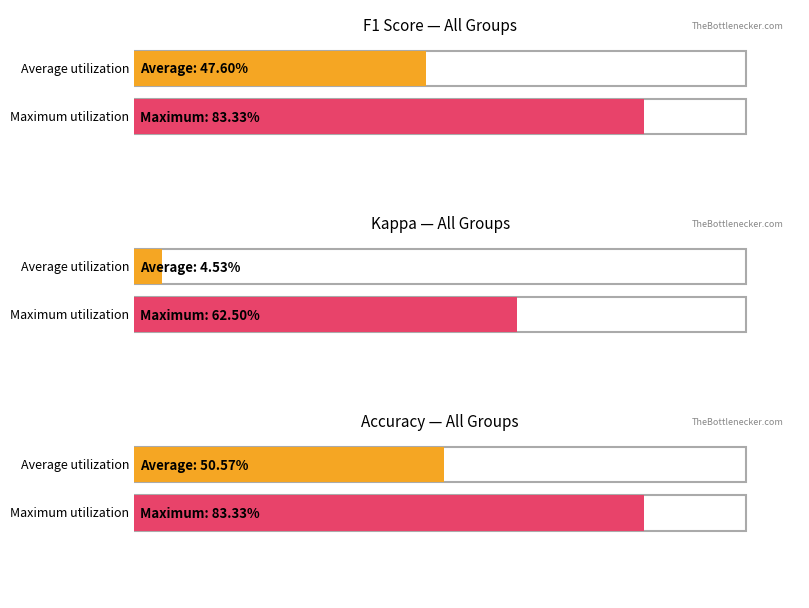

What is the value of the accuracy bar at the 3rd from the left?

0.5